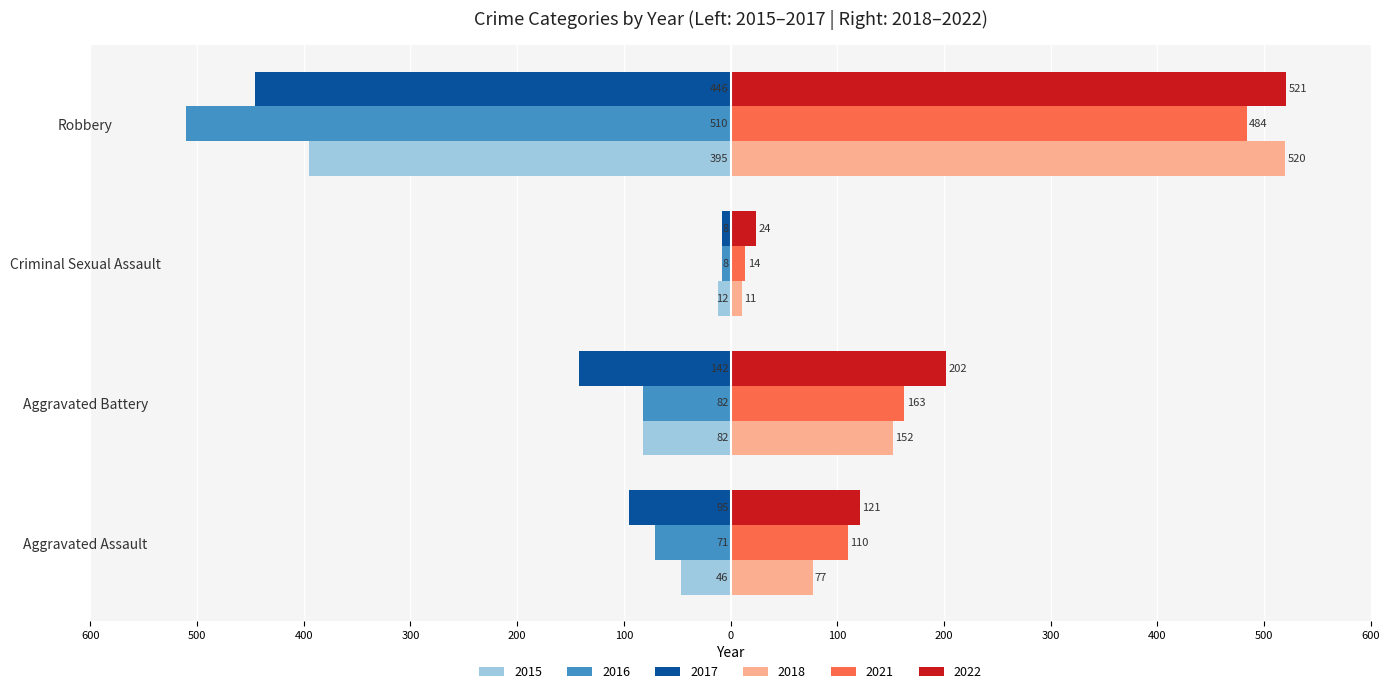

Between Aggravated Battery and Criminal Sexual Assault, which is larger?

Criminal Sexual Assault